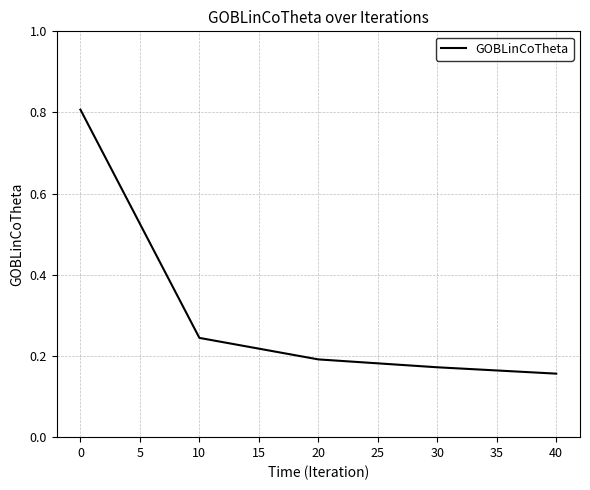

What is the difference between the maximum and minimum values?

0.7